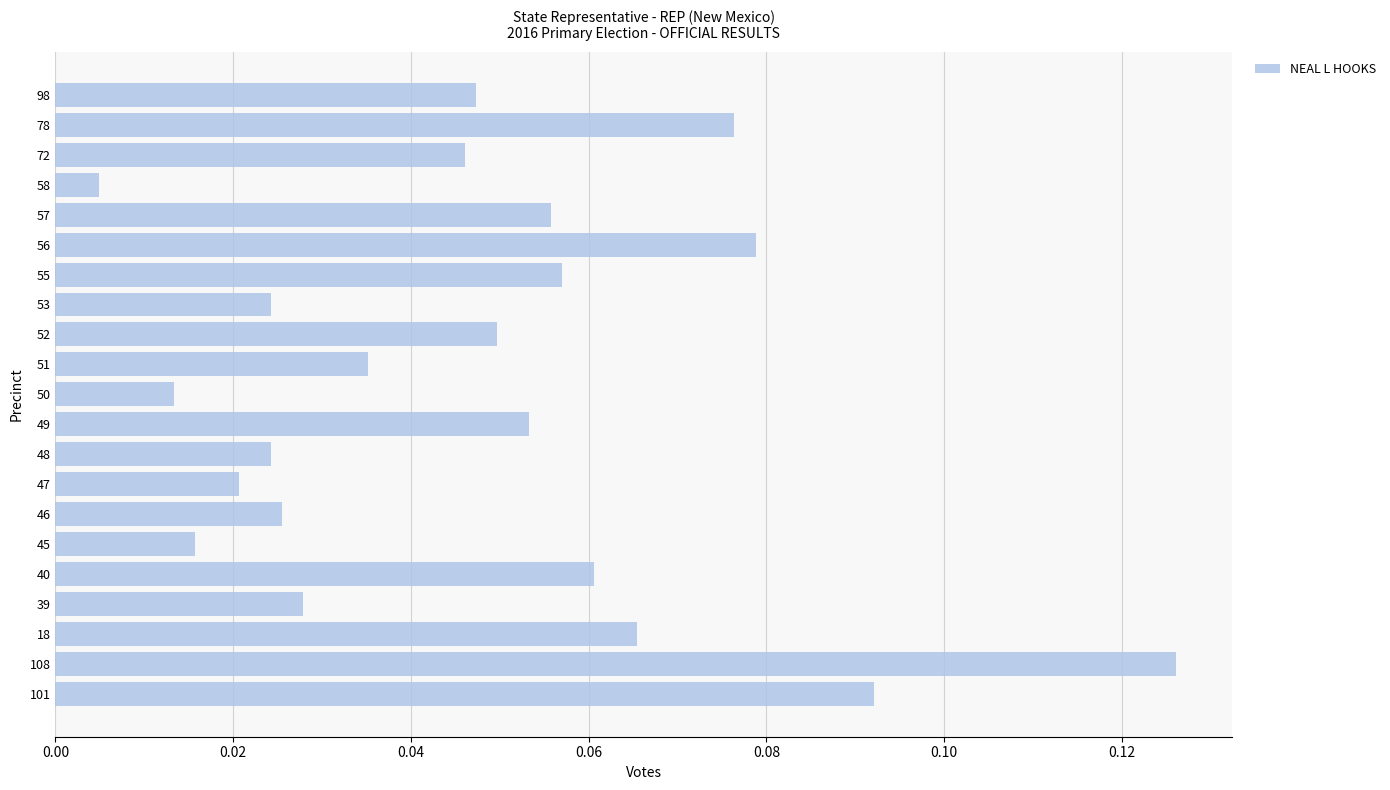

At which label is the value closest to 0?

58